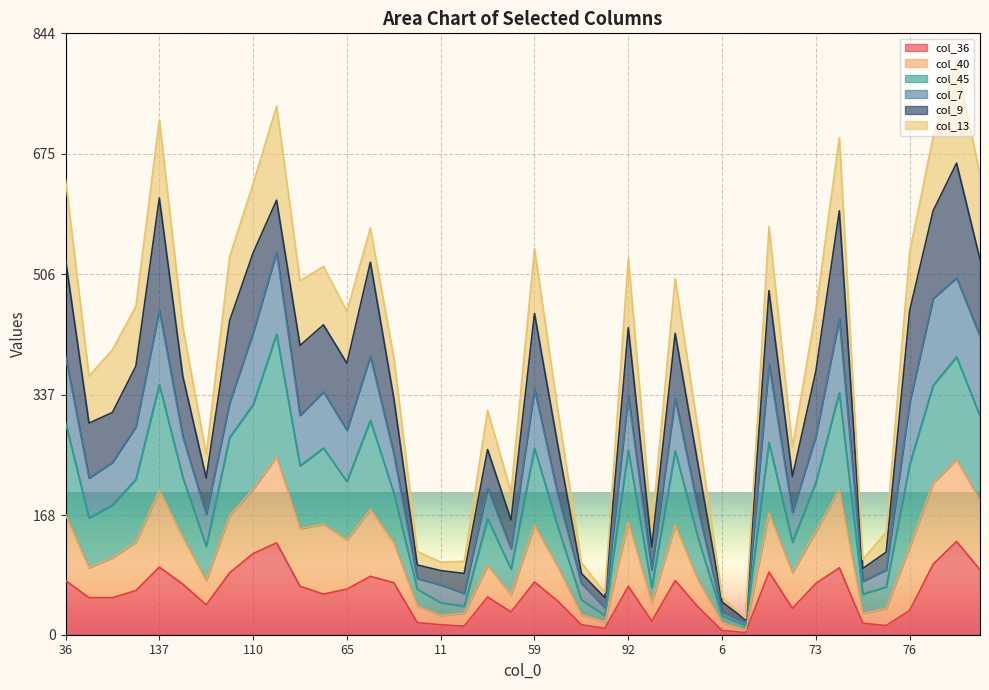

Does the chart display data point markers on the line(s)?

No